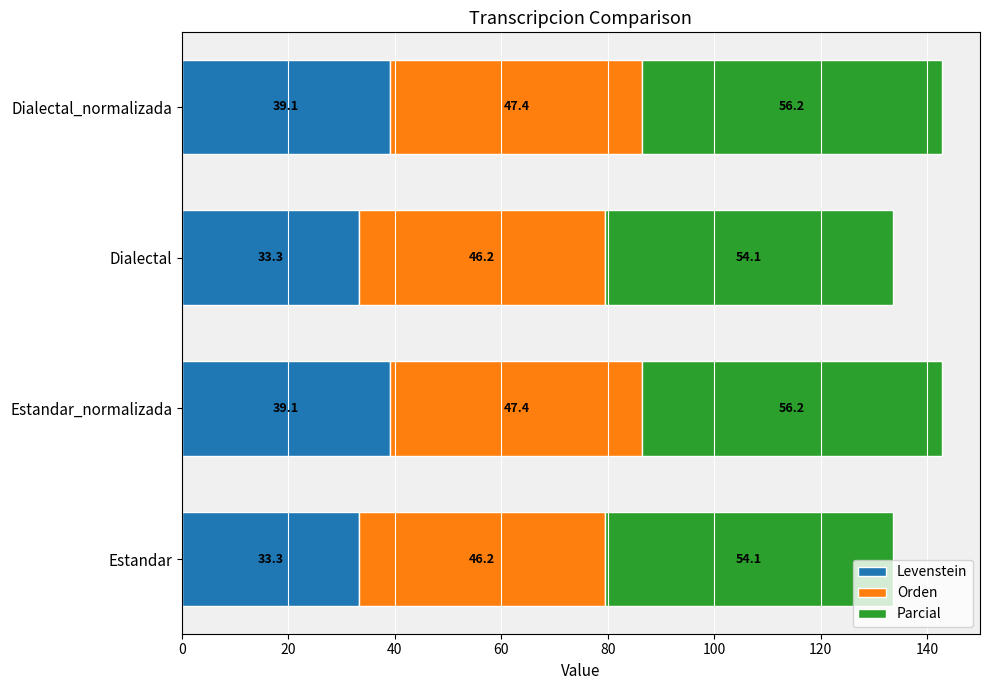

Is it true that Levenstein equals 33.3 at Estandar?

True